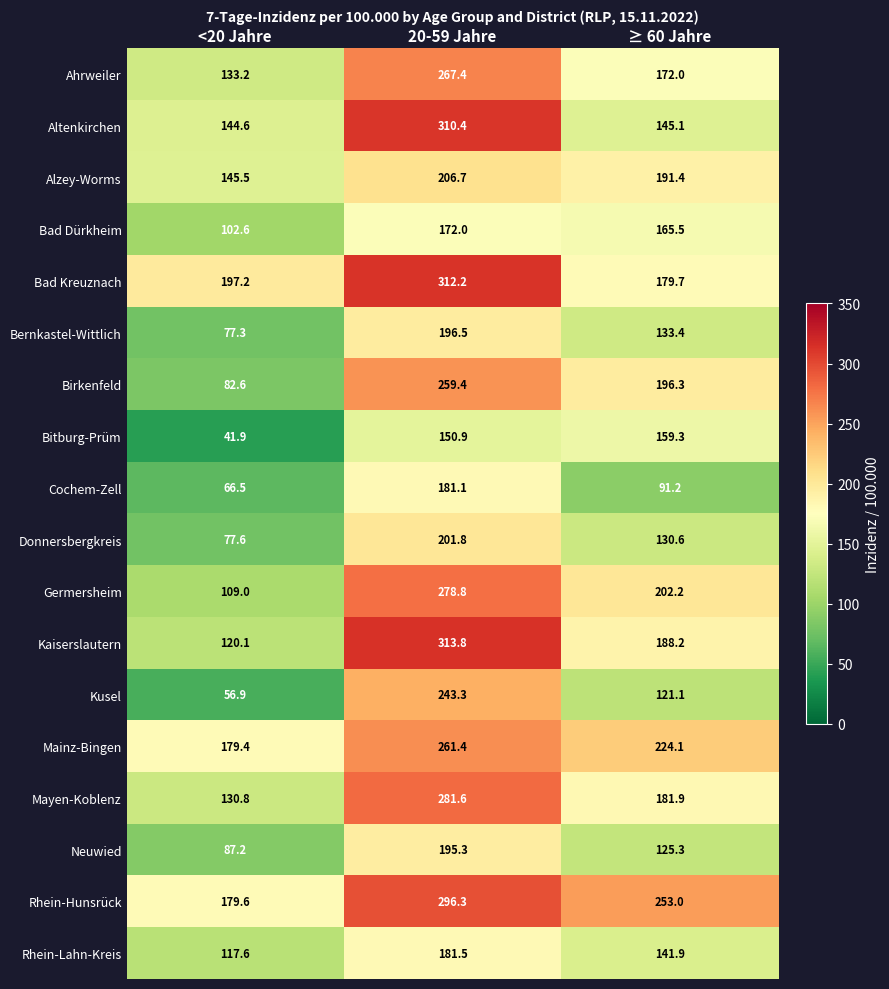

What is the sum of the Neuwied values at <20 Jahre and 20-59 Jahre?

282.5